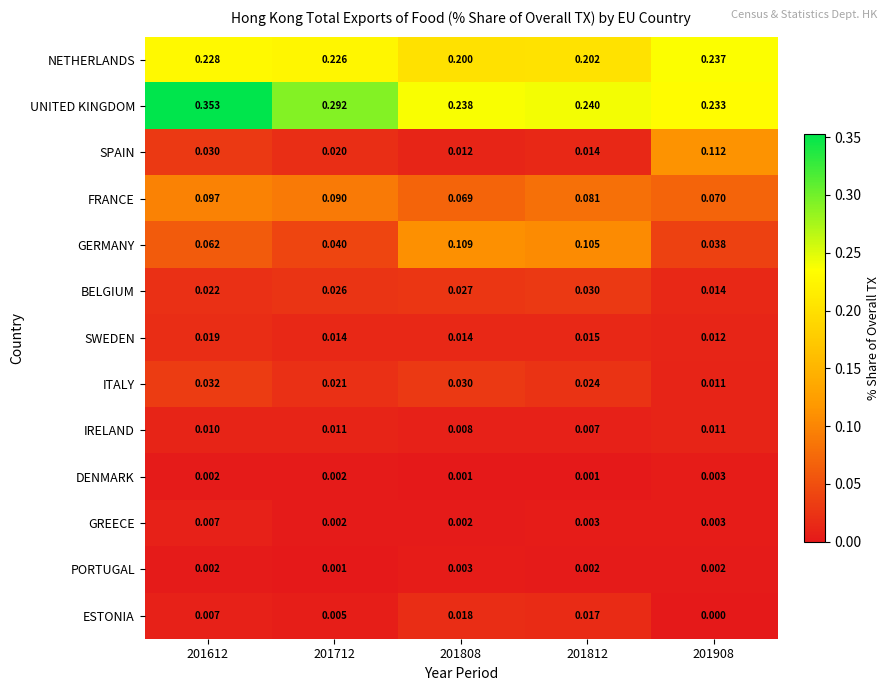

Which series has the largest total across all categories?

UNITED KINGDOM